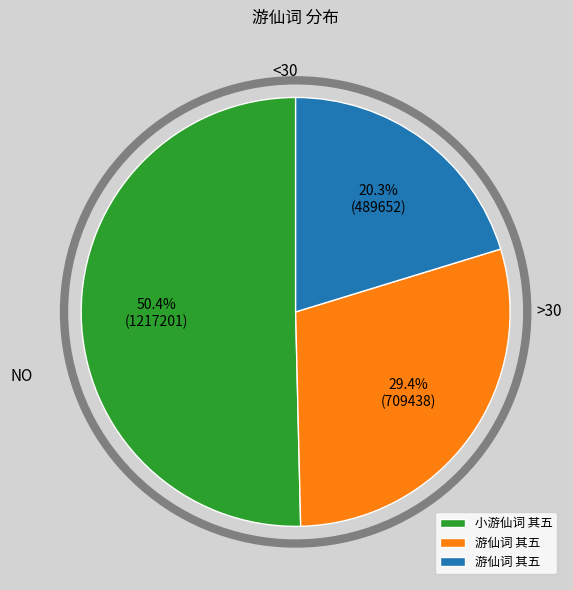

Does any single category account for the majority?

Yes